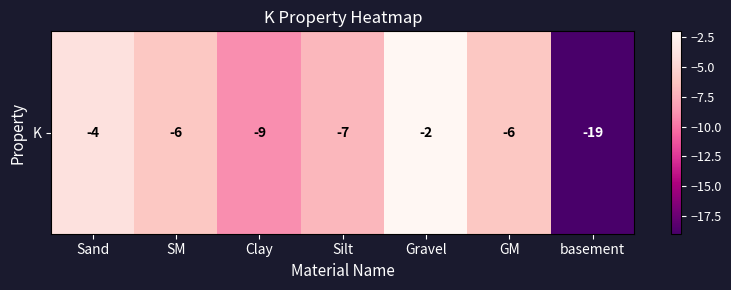

What is the average value?

-8